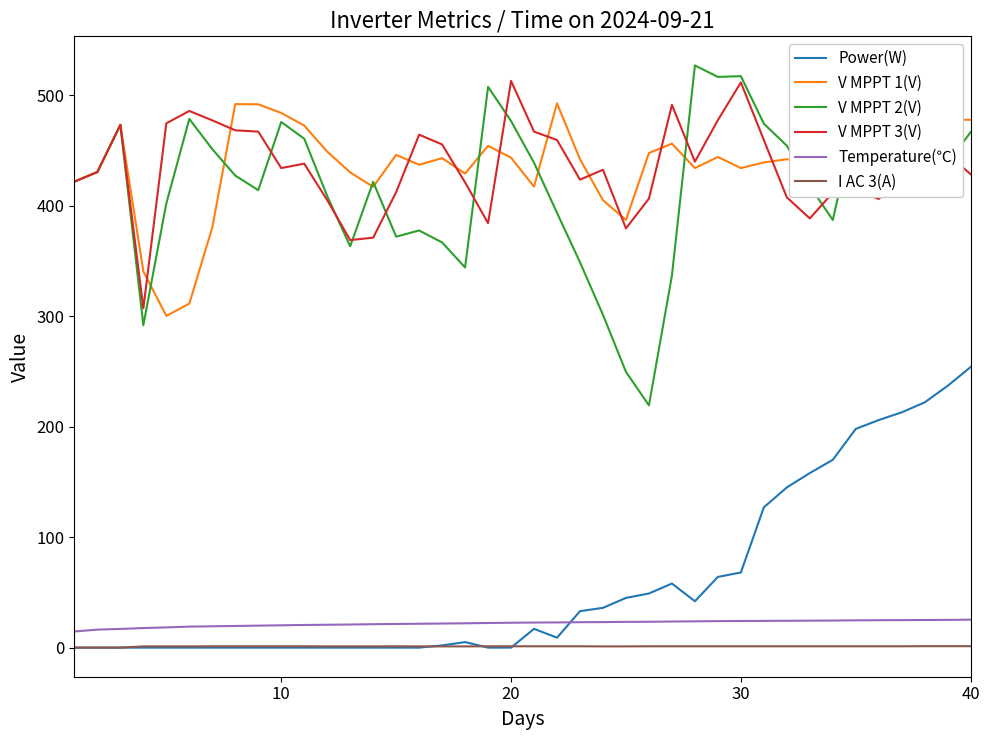

What is the difference between the maximum and minimum values in the I AC 3(A) series?

1.3